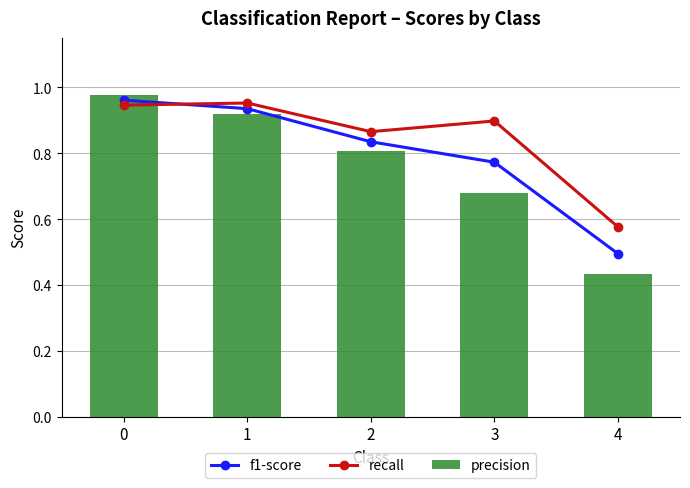

How many series are shown in this chart?

3